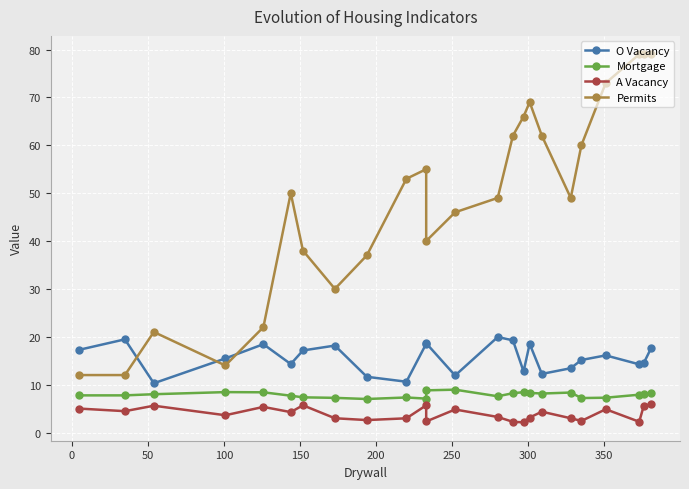

True or false: O Vacancy has more than 2 interior local peaks.

True